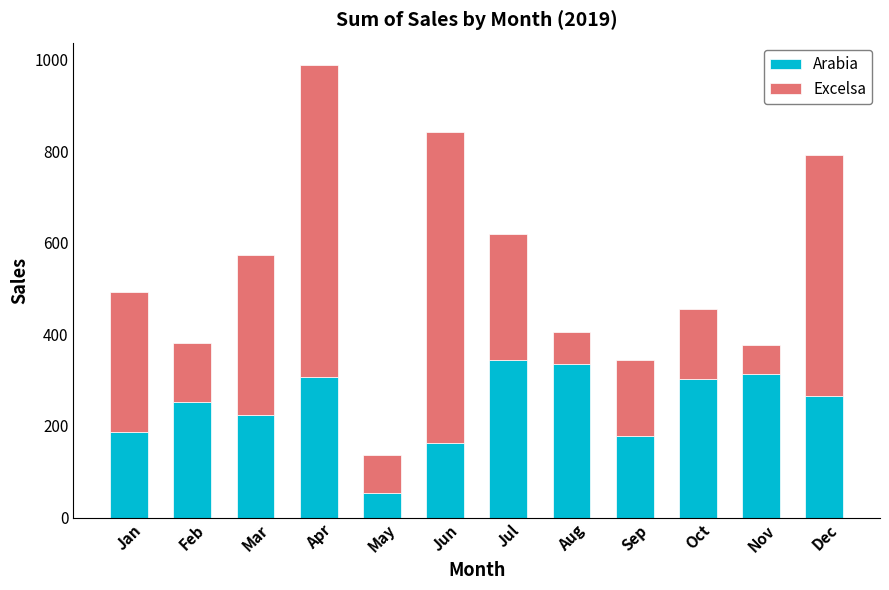

Are the bars horizontal?

No